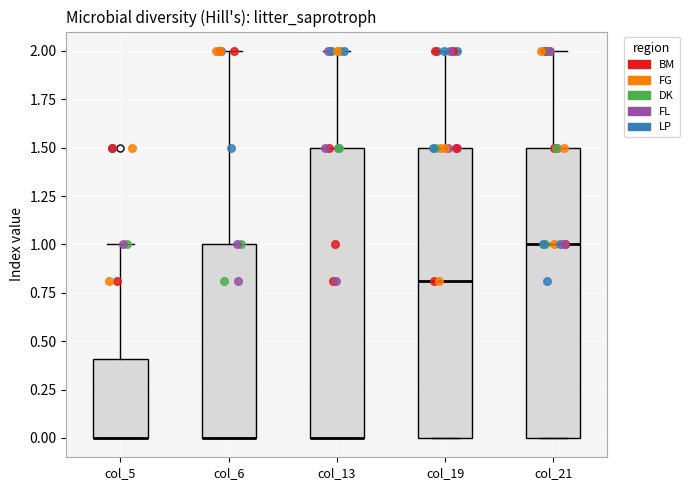

Where does the upper whisker of the box for col_13 end on the y-axis? The values are not printed on the chart, so give them approximately, as read against the axis.

2.0